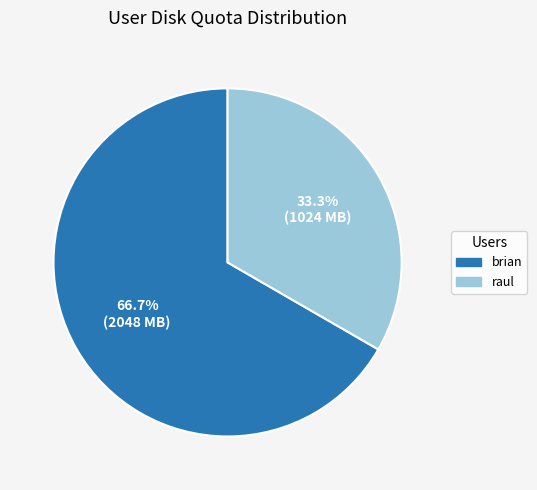

What percentage is NOT represented by brian?

33.3%